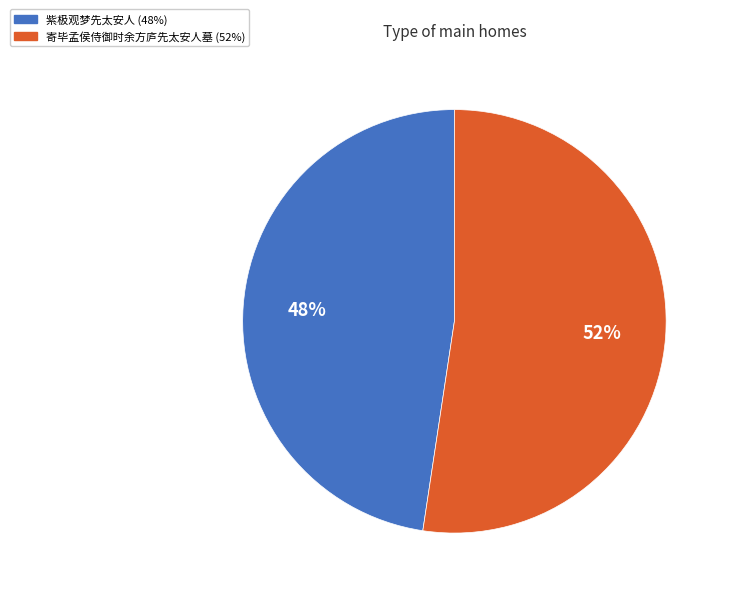

Is there any slice that represents more than half of the pie?

Yes